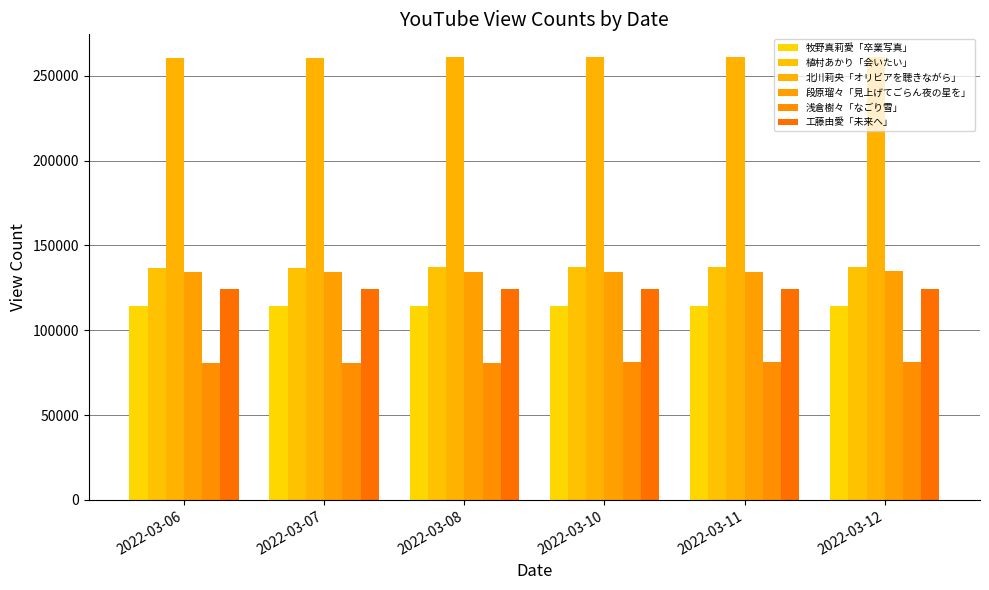

What is the average value of the 段原瑠々「見上げてごらん夜の星を」 series?

134444